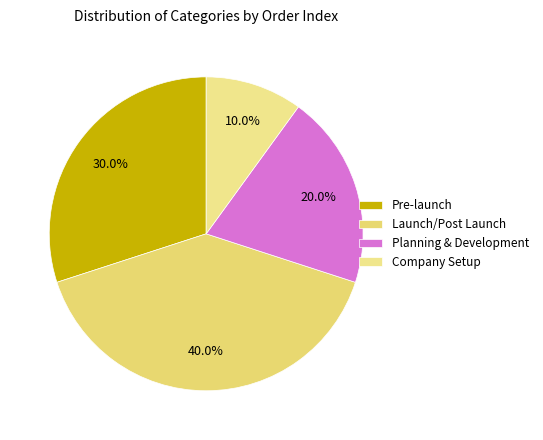

What is the largest slice in the pie chart?

Launch/Post Launch